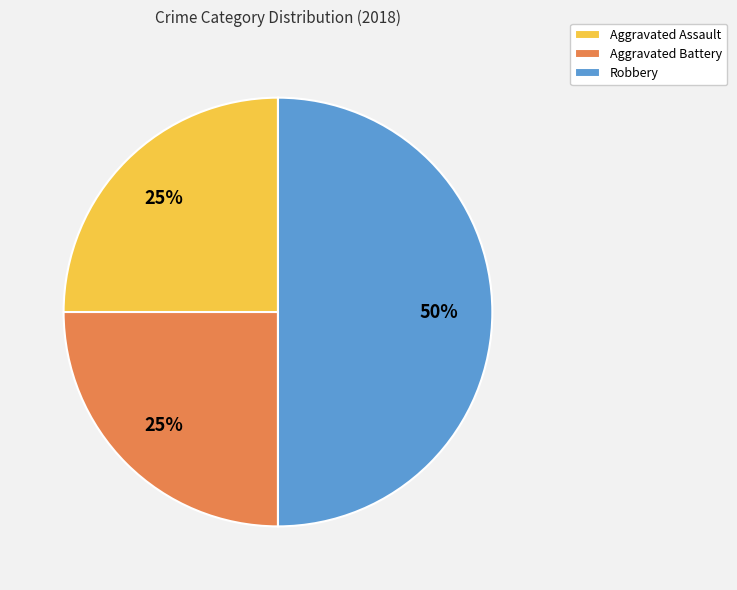

Which slice is the largest?

Robbery